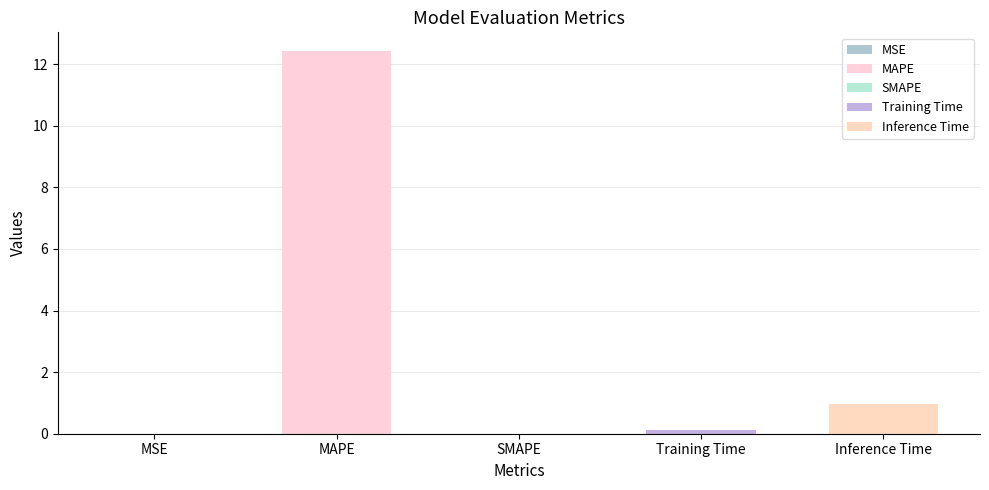

What is the difference between the values at MSE and MAPE?

12.4